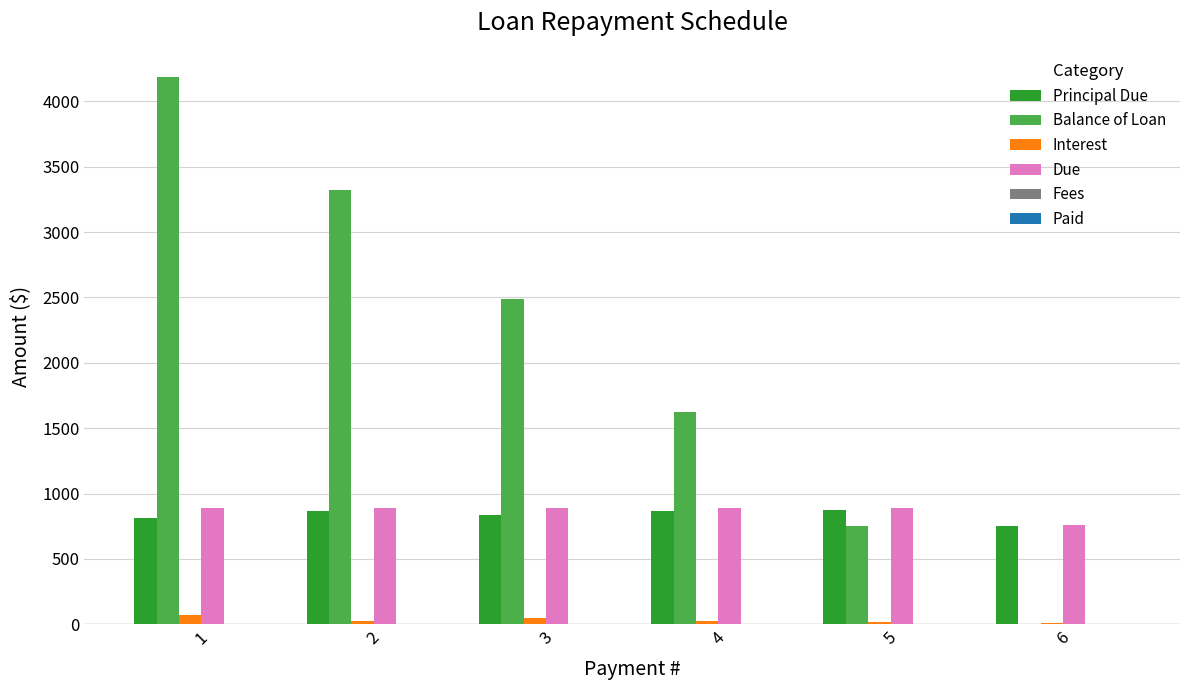

The Interest series shows 7.5 at 6. True or false?

True